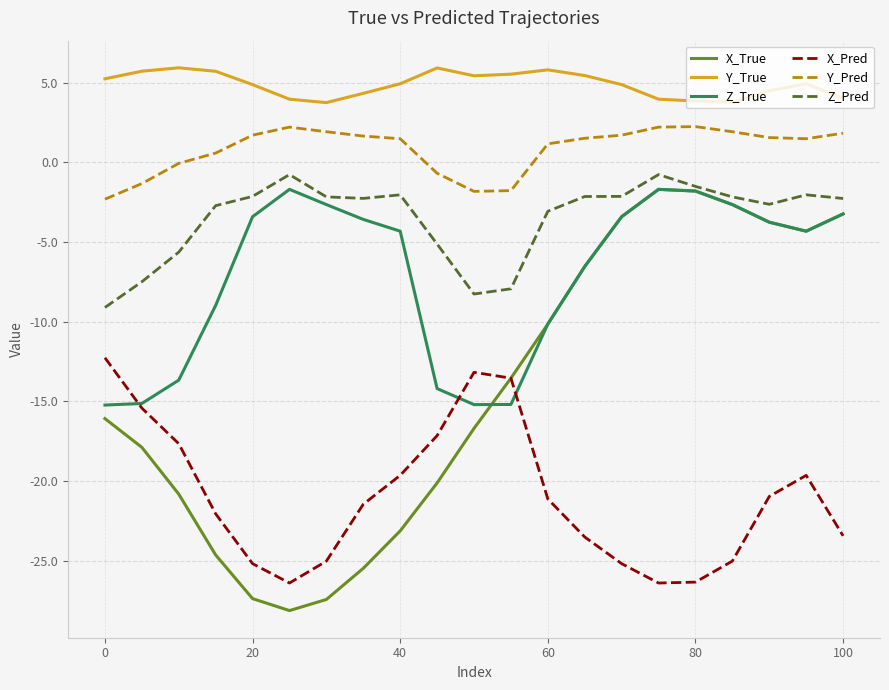

True or false: X_Pred and Z_Pred intersect in this chart.

False